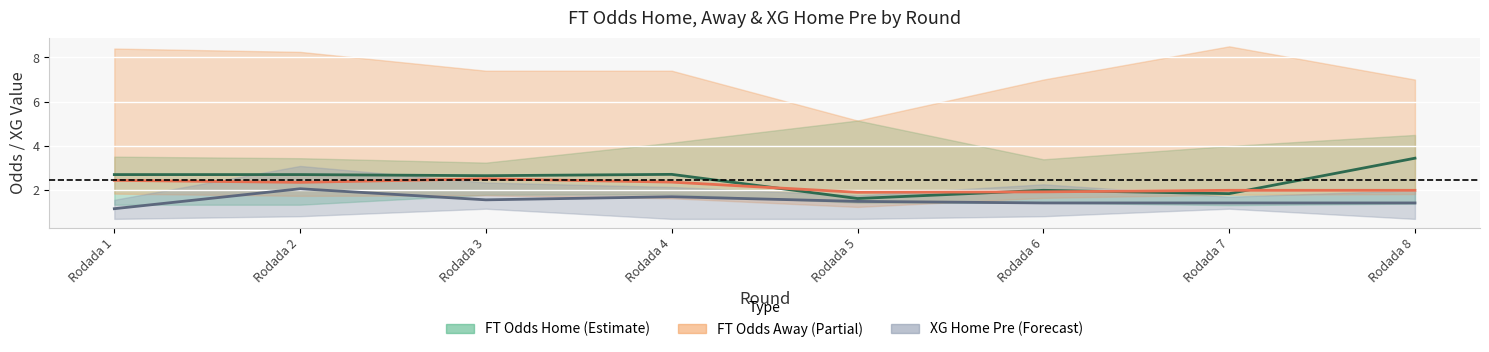

How many values in the FT_Odds_A_center series exceed 2?

4